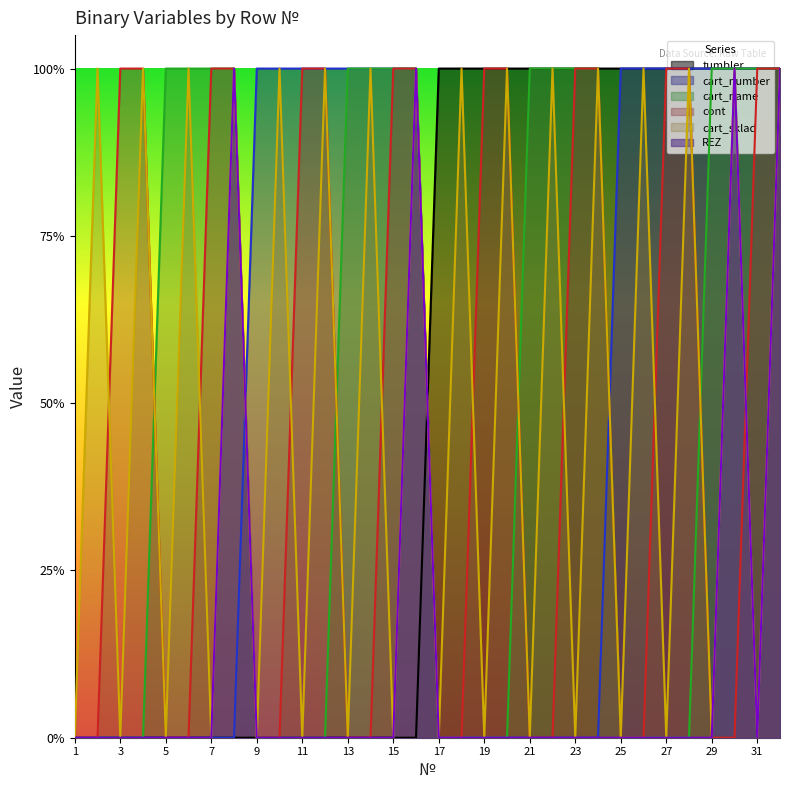

Reading right to left, transcribe all the data shown in this chart.

tumbler: 32=1	31=1	30=1	29=1	28=1	27=1	26=1	25=1	24=1	23=1	22=1	21=1	20=1	19=1	18=1	17=1	16=0	15=0	14=0	13=0	12=0	11=0	10=0	9=0	8=0	7=0	6=0	5=0	4=0	3=0	2=0	1=0
cart_number: 32=1	31=1	30=1	29=1	28=1	27=1	26=1	25=1	24=0	23=0	22=0	21=0	20=0	19=0	18=0	17=0	16=1	15=1	14=1	13=1	12=1	11=1	10=1	9=1	8=0	7=0	6=0	5=0	4=0	3=0	2=0	1=0
cart_name: 32=1	31=1	30=1	29=1	28=0	27=0	26=0	25=0	24=1	23=1	22=1	21=1	20=0	19=0	18=0	17=0	16=1	15=1	14=1	13=1	12=0	11=0	10=0	9=0	8=1	7=1	6=1	5=1	4=0	3=0	2=0	1=0
cont: 32=1	31=1	30=0	29=0	28=1	27=1	26=0	25=0	24=1	23=1	22=0	21=0	20=1	19=1	18=0	17=0	16=1	15=1	14=0	13=0	12=1	11=1	10=0	9=0	8=1	7=1	6=0	5=0	4=1	3=1	2=0	1=0
cart_sklad: 32=1	31=0	30=1	29=0	28=1	27=0	26=1	25=0	24=1	23=0	22=1	21=0	20=1	19=0	18=1	17=0	16=1	15=0	14=1	13=0	12=1	11=0	10=1	9=0	8=1	7=0	6=1	5=0	4=1	3=0	2=1	1=0
REZ: 32=1	31=0	30=1	29=0	28=0	27=0	26=0	25=0	24=0	23=0	22=0	21=0	20=0	19=0	18=0	17=0	16=1	15=0	14=0	13=0	12=0	11=0	10=0	9=0	8=1	7=0	6=0	5=0	4=0	3=0	2=0	1=0